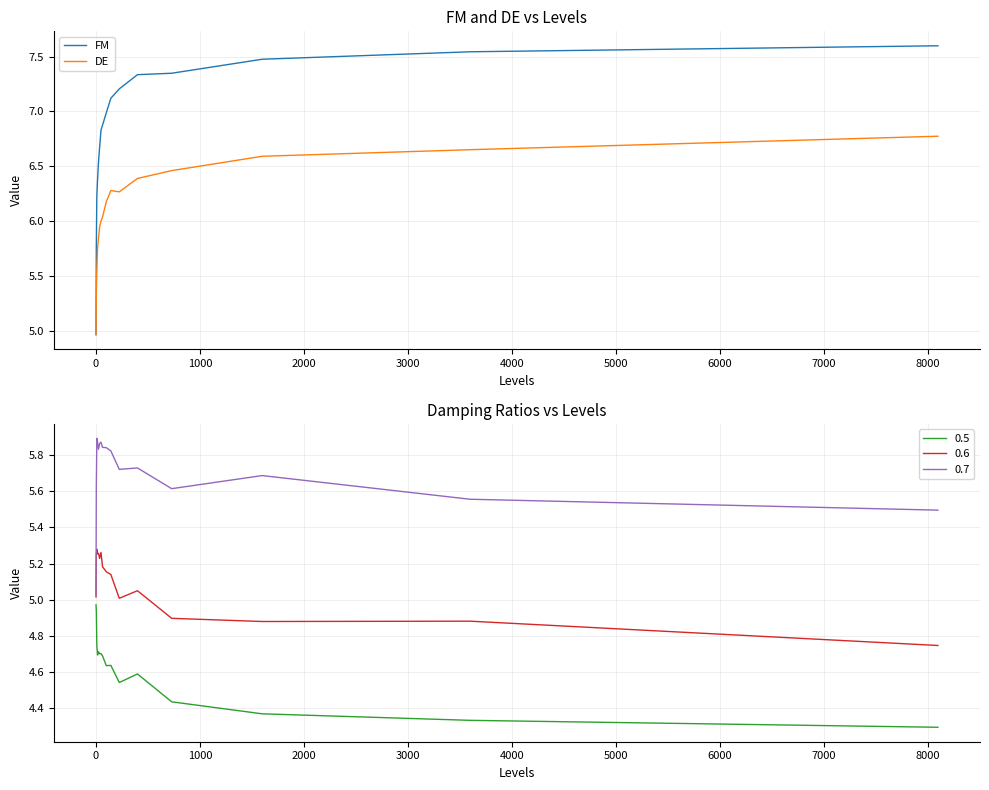

True or false: 0.5 and 0.6 intersect in this chart.

False